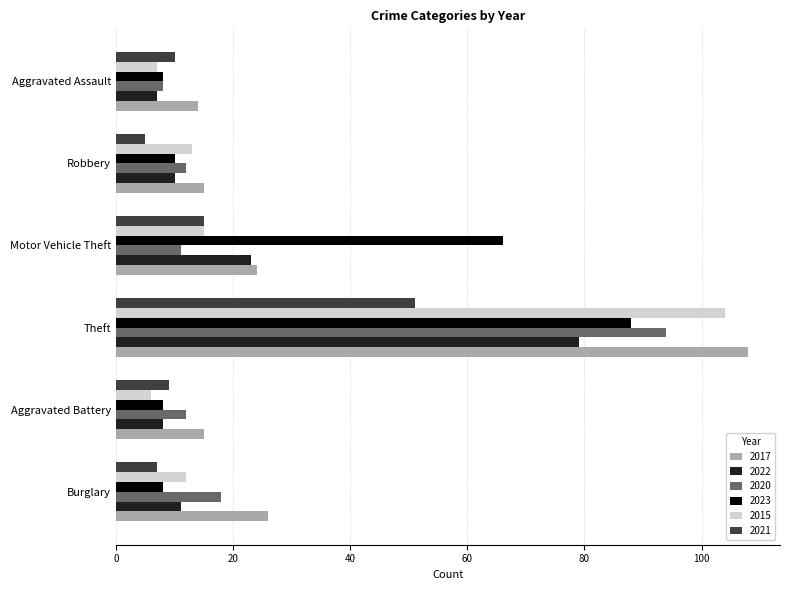

What is the difference between the 2015 values at Aggravated Battery and Aggravated Assault?

1